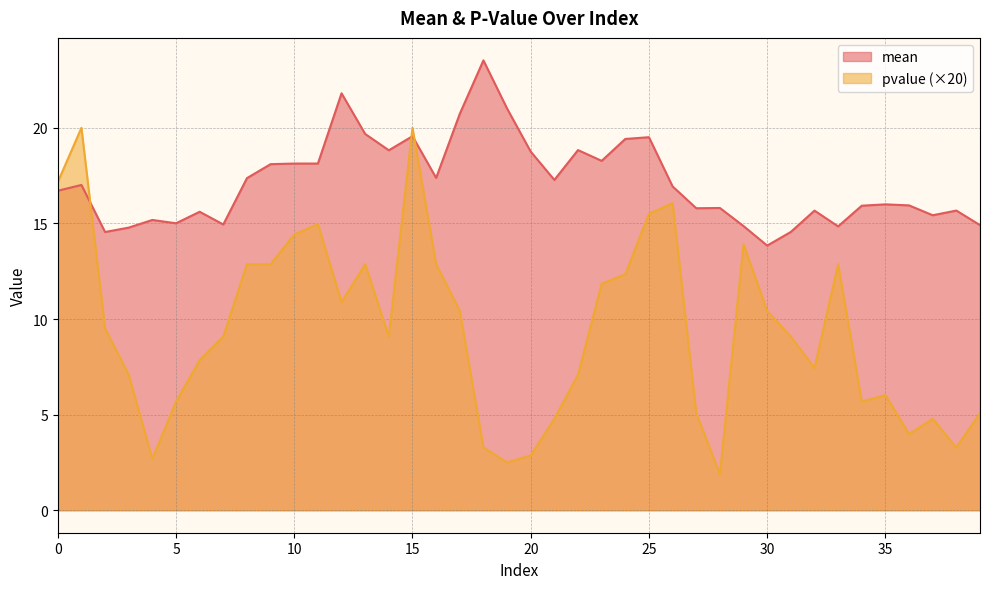

What is the difference between the maximum and minimum values in the mean series?

9.7